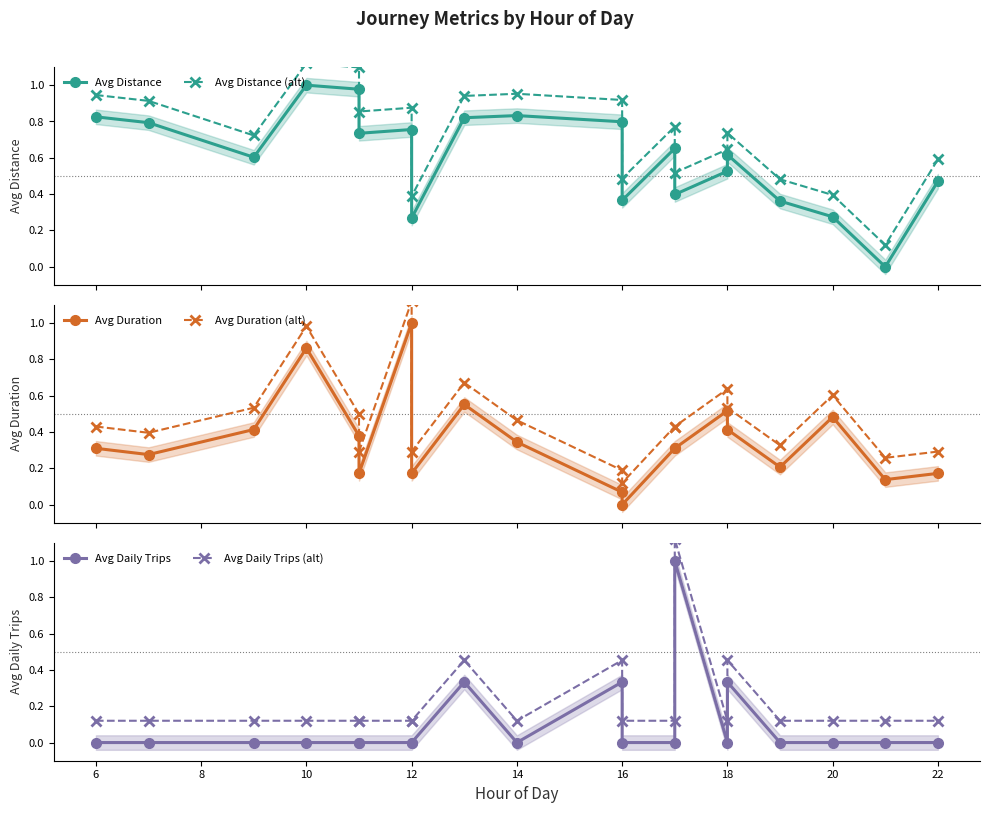

True or false: Avg Distance has more than 2 points higher than both neighbors.

True